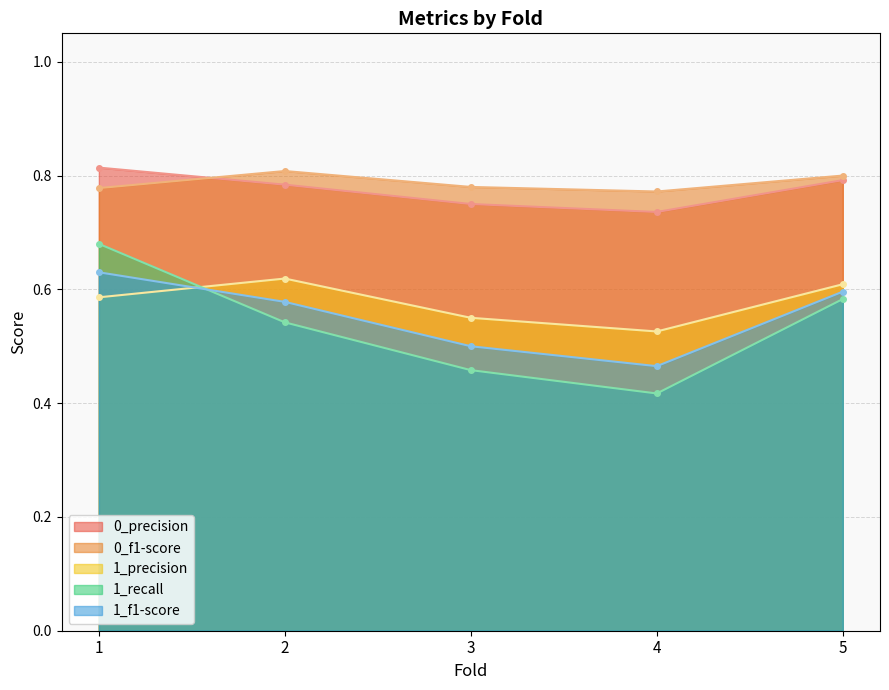

What is the sum of all 1_precision values?

2.9